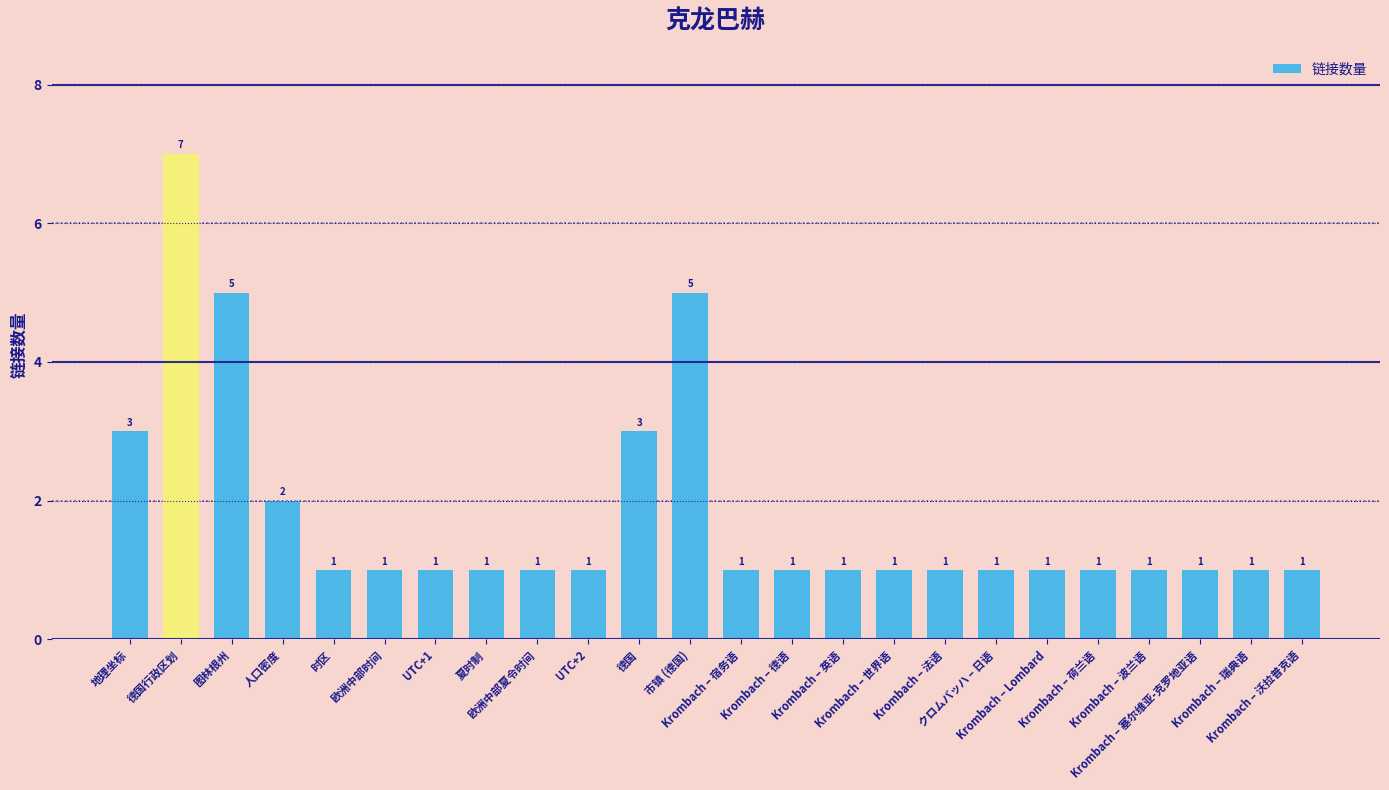

What is the value of the 8th bar from the left?

1